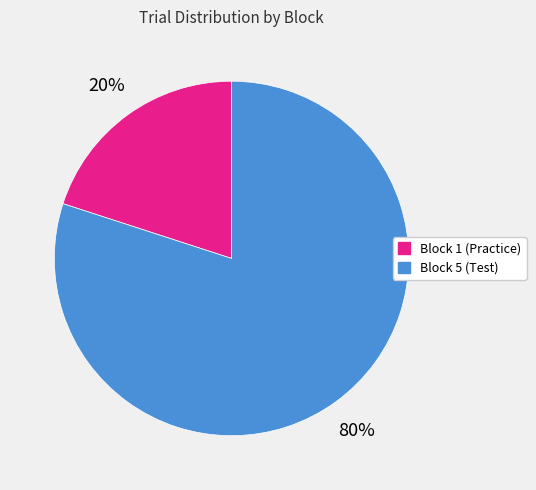

Rank the categories by value from lowest to highest.

Block 1 (Practice), Block 5 (Test)